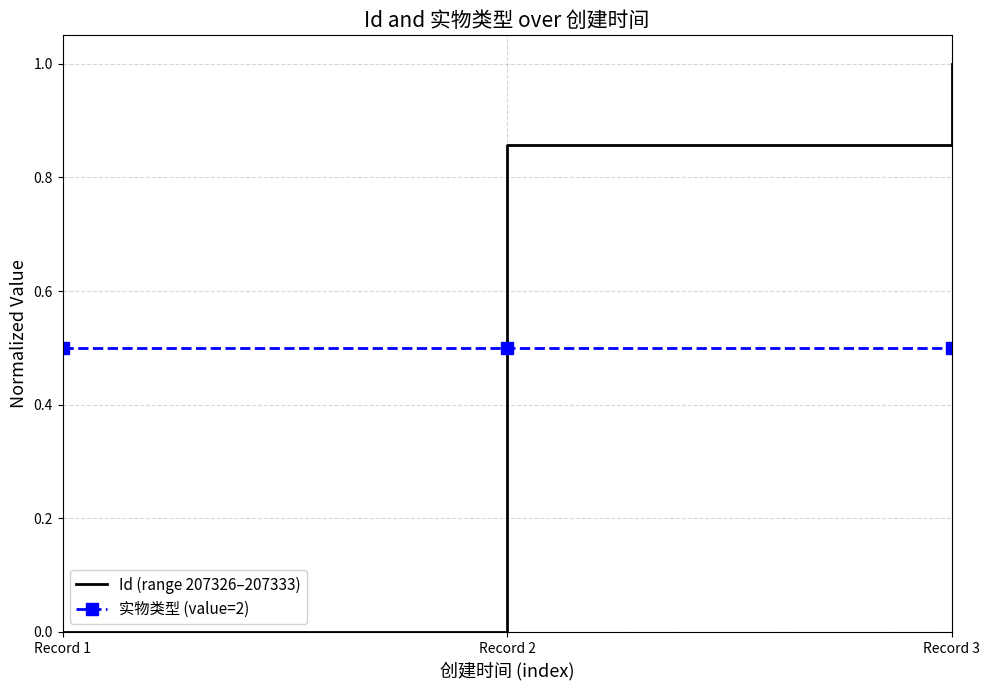

How many categories are shown in the chart?

3